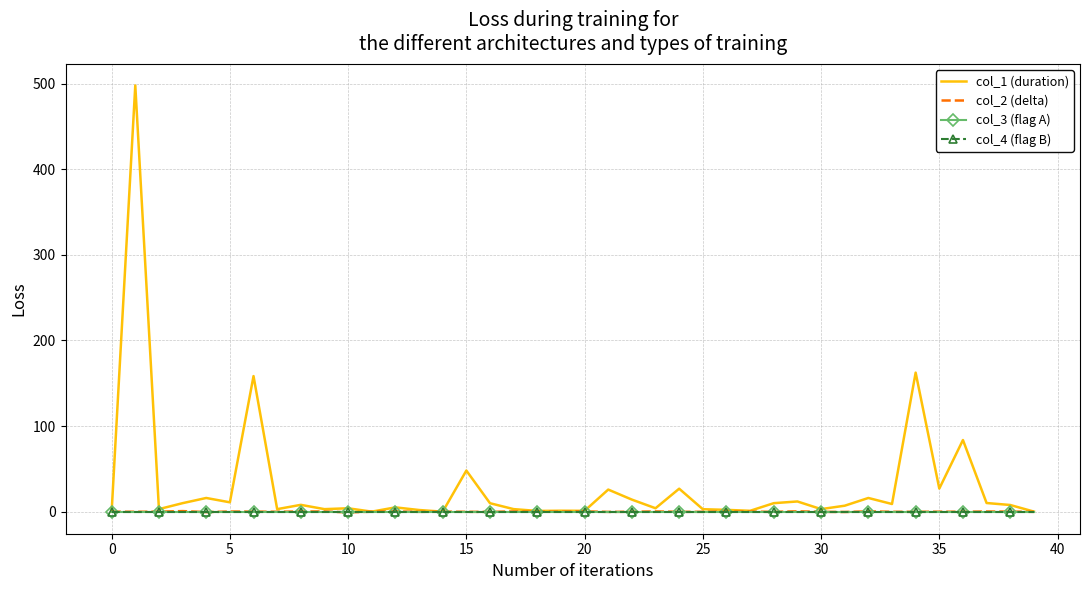

In col_2 (delta), how many points are lower than both neighbors (excluding endpoints)?

13